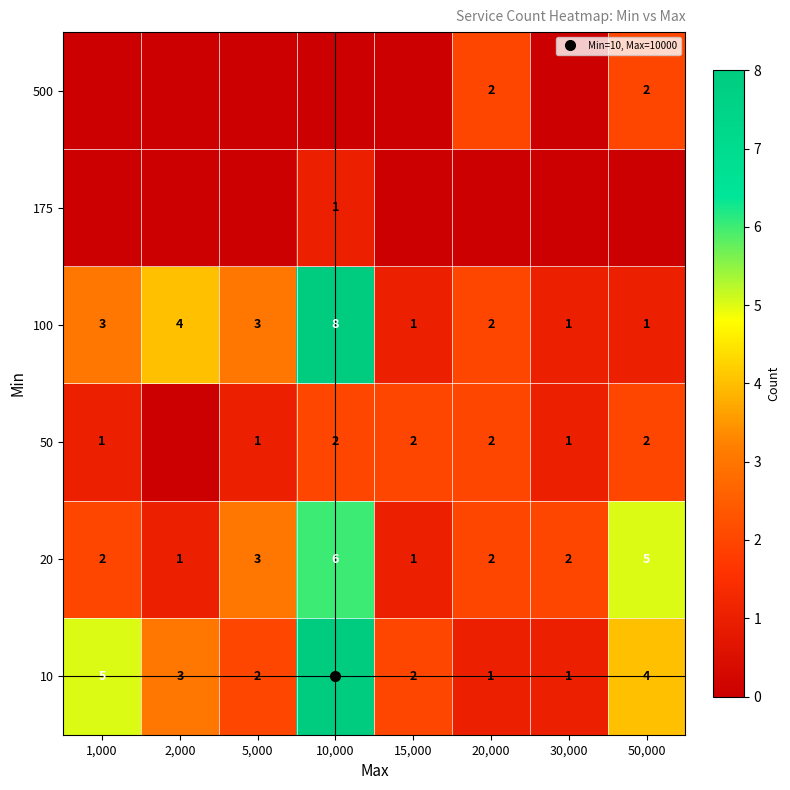

Is it true that 100 equals 7 at 2,000?

False